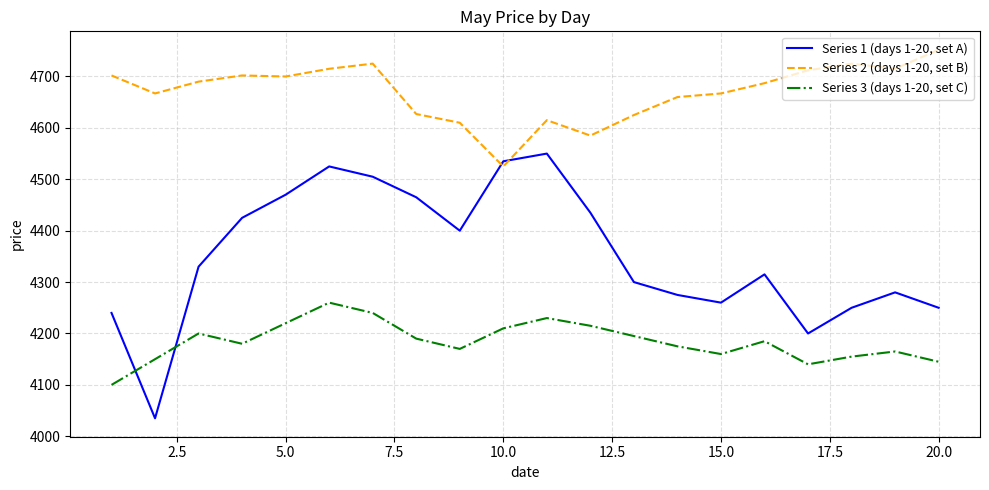

Rank the series by their average value, from highest to lowest.

Series 2 (days 1-20, set B), Series 1 (days 1-20, set A), Series 3 (days 1-20, set C)